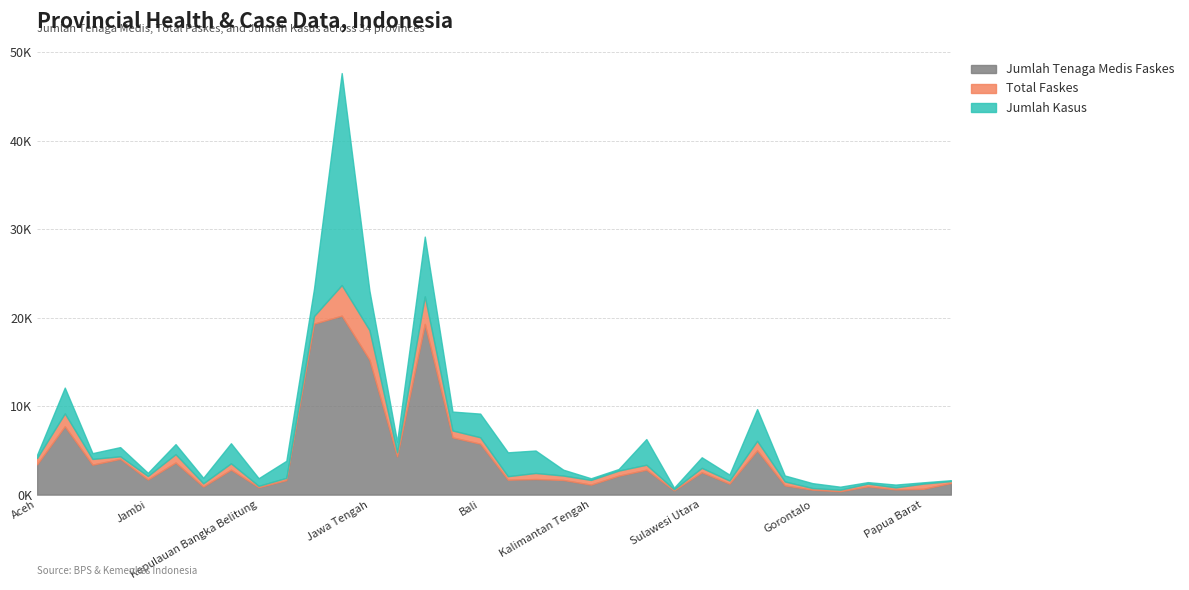

What is the sum of all Jumlah Kasus values?

73518